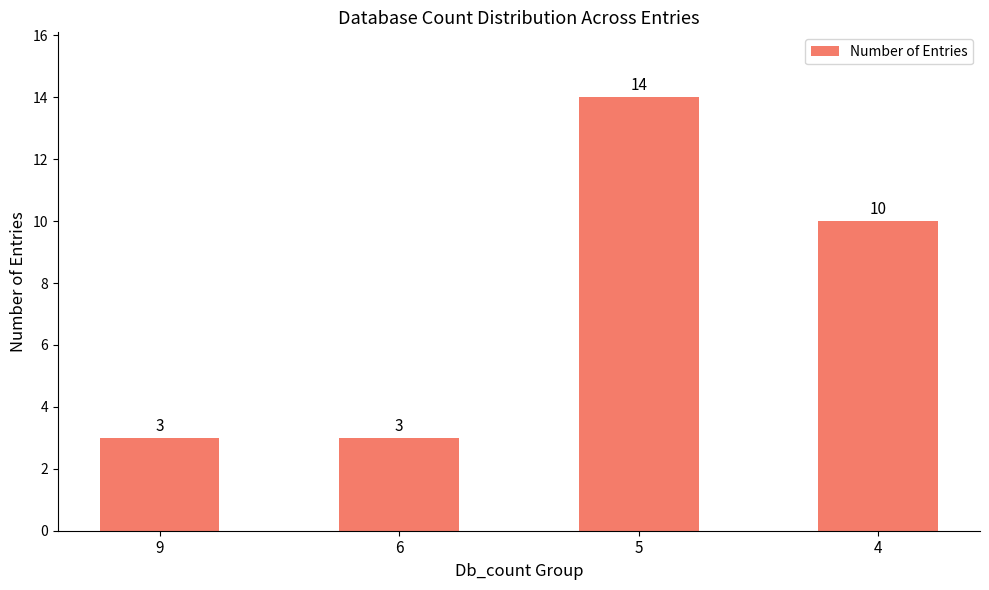

What is the sum of the values at 4 and 5?

24